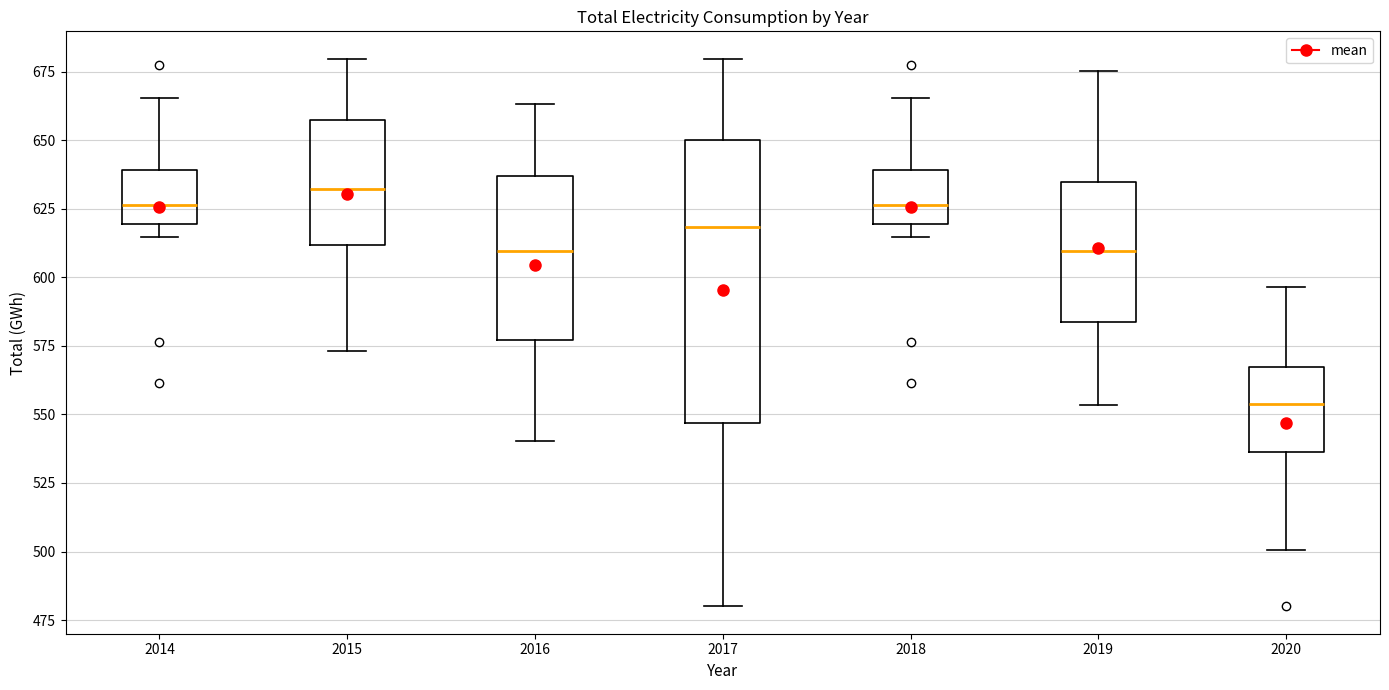

Reading left to right, read every box against the y-axis: the position of its median line, the range the box covers, and the ends of its whiskers. The values are not printed on the chart, so give them approximately, as read against the axis.

2014: median 625, box 620 to 640, whiskers 615 to 665
2015: median 630, box 610 to 660, whiskers 575 to 680
2016: median 610, box 575 to 635, whiskers 540 to 665
2017: median 620, box 545 to 650, whiskers 480 to 680
2018: median 625, box 620 to 640, whiskers 615 to 665
2019: median 610, box 585 to 635, whiskers 555 to 675
2020: median 555, box 535 to 565, whiskers 500 to 595